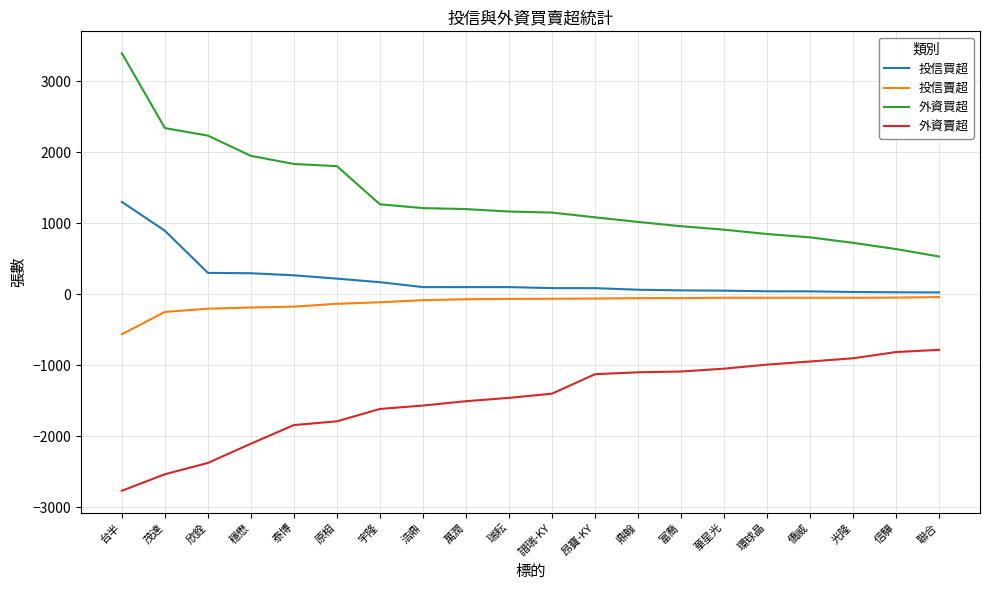

Which label corresponds to the smallest value in the chart?

台半